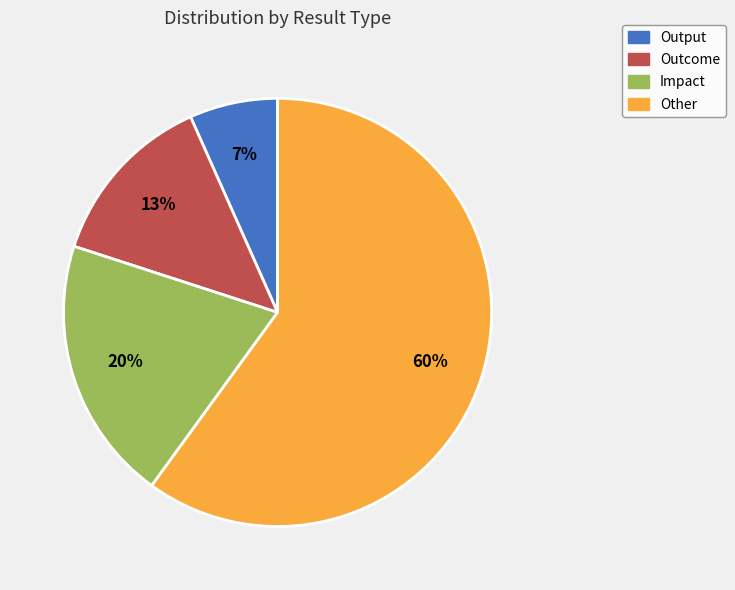

Count the number of slices in the pie.

4